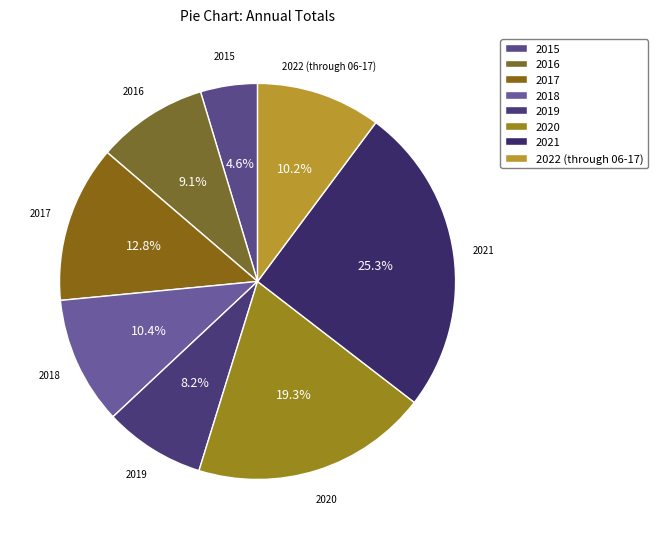

Is the sum of 2017 and 2020 greater than half?

No